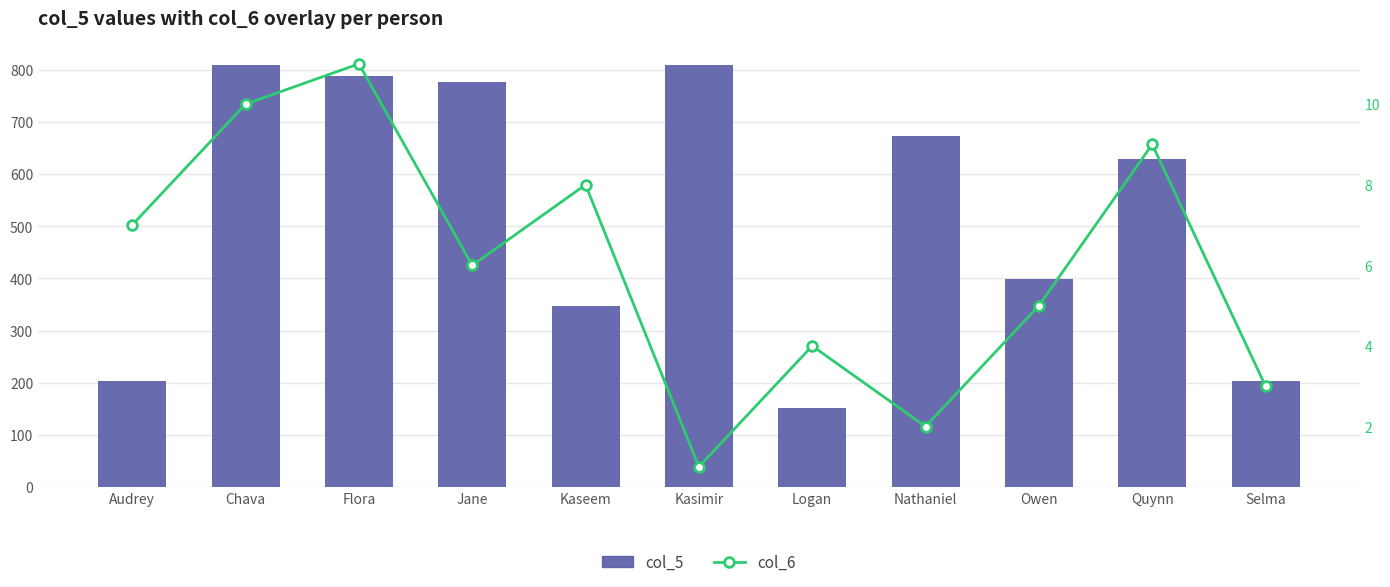

At which category is the sum across all series the highest?

Chava